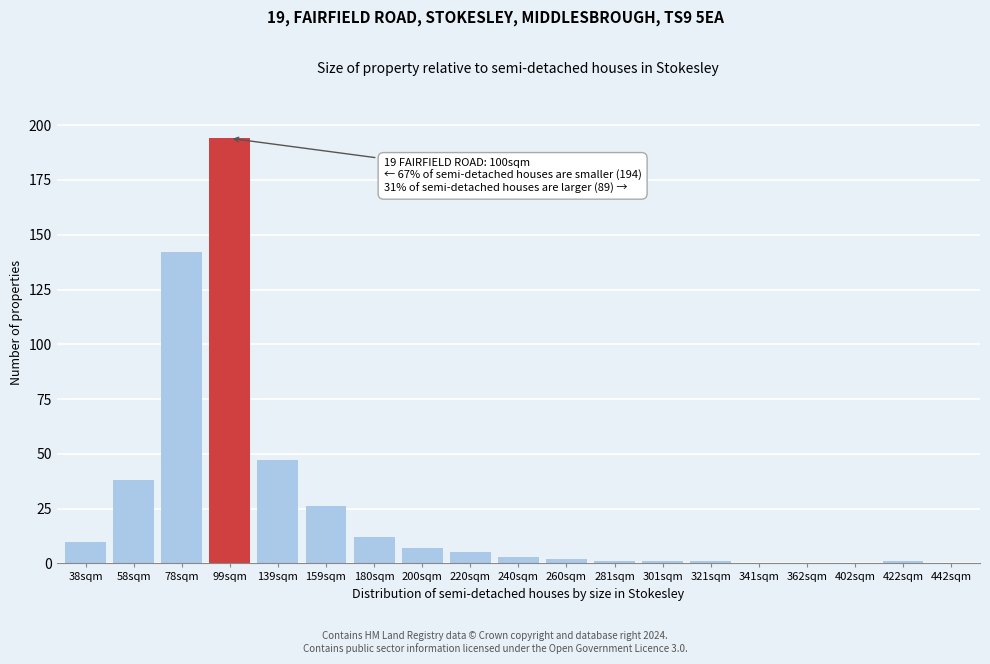

Reading left to right, extract all data points from this chart.

38sqm=10	58sqm=38	78sqm=142	99sqm=194	139sqm=47	159sqm=26	180sqm=12	200sqm=7	220sqm=5	240sqm=3	260sqm=2	281sqm=1	301sqm=1	321sqm=1	341sqm=0	362sqm=0	402sqm=0	422sqm=1	442sqm=0